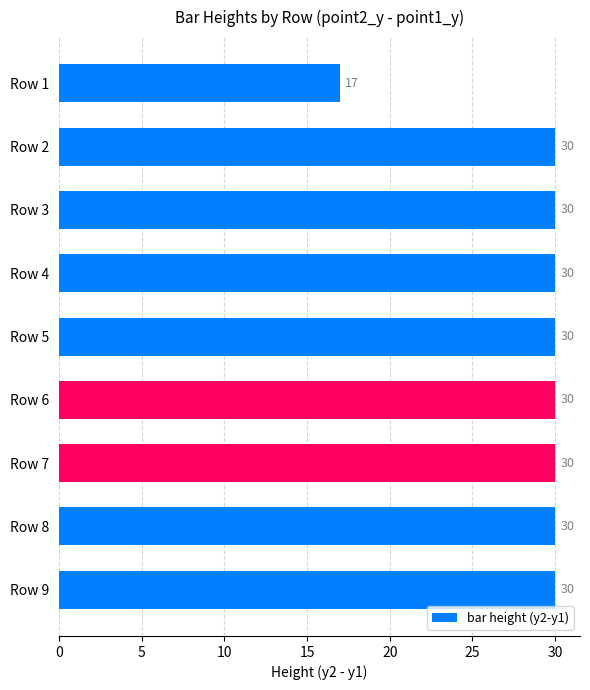

What is the sum of all values?

257